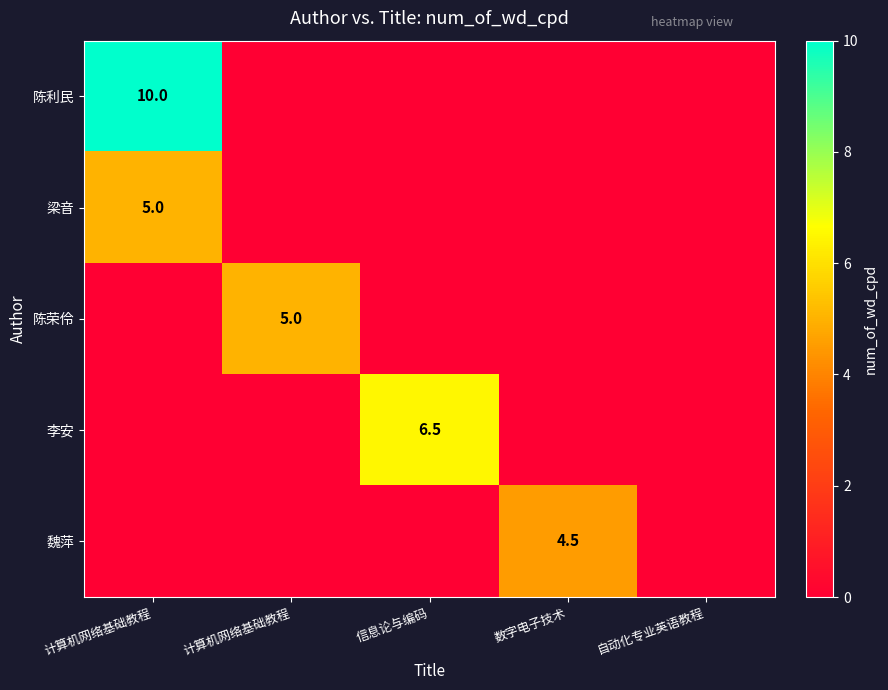

The 魏萍 series shows 0.0 at 计算机网络基础教程. True or false?

True